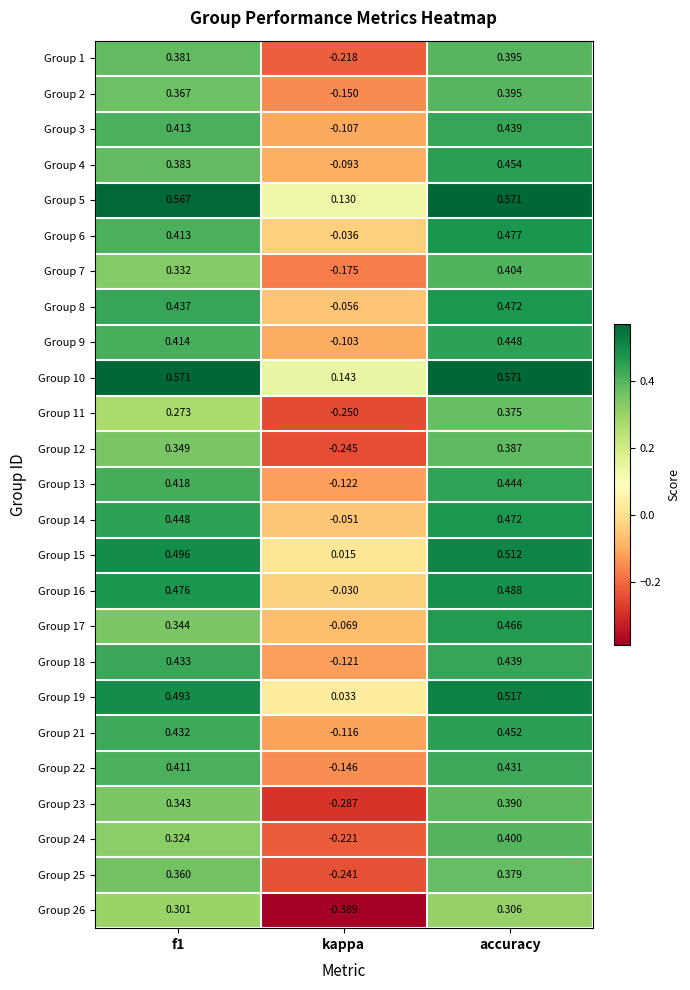

At which label does Group 26 reach its minimum?

kappa